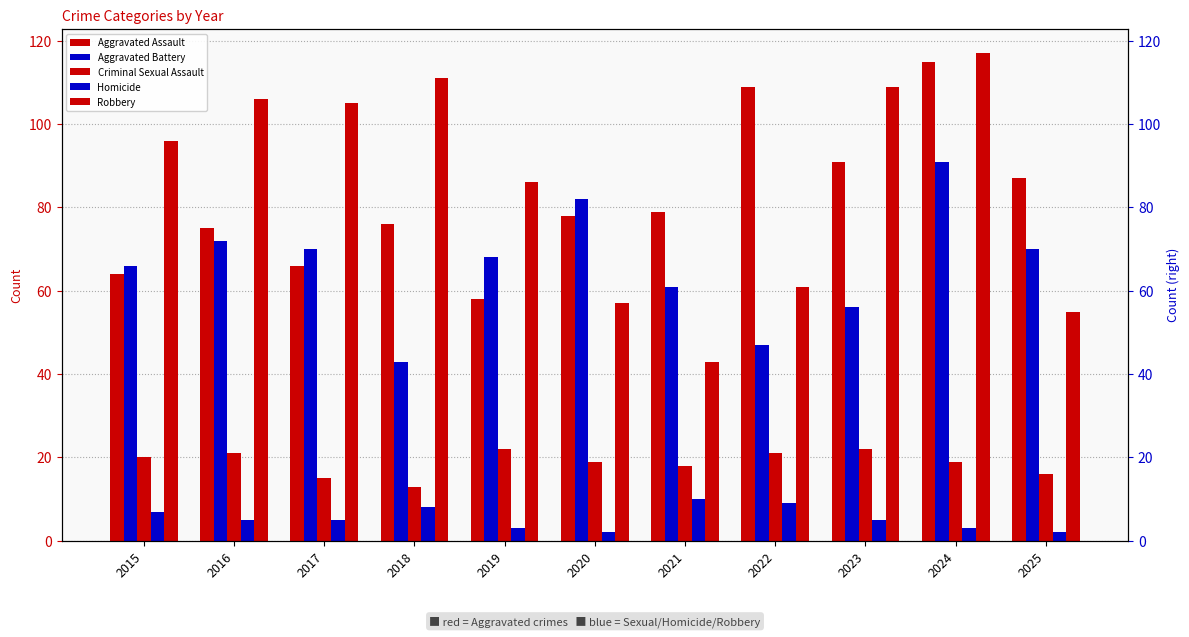

What is the lowest value of the Robbery series?

43